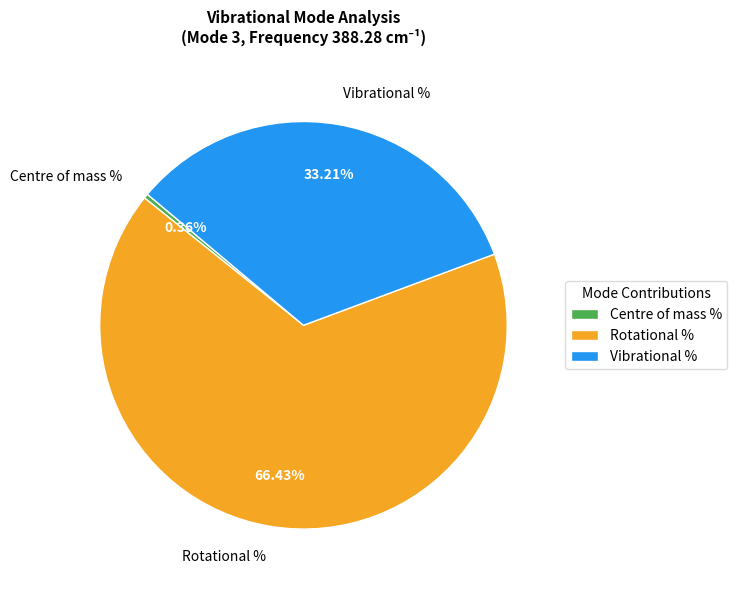

Count the number of slices in the pie.

3